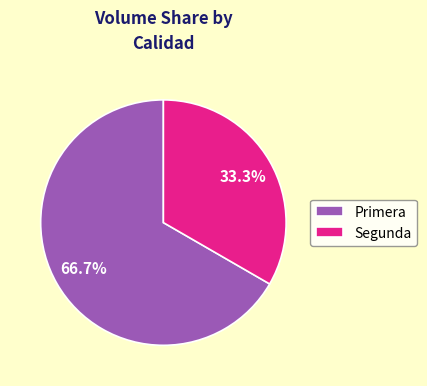

What is the ratio of the value at Segunda to the value at Primera?

0.5